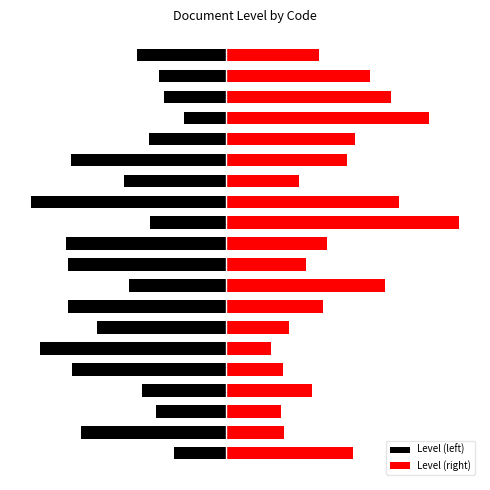

What are all the series names shown in the legend?

Level (left), Level (right)